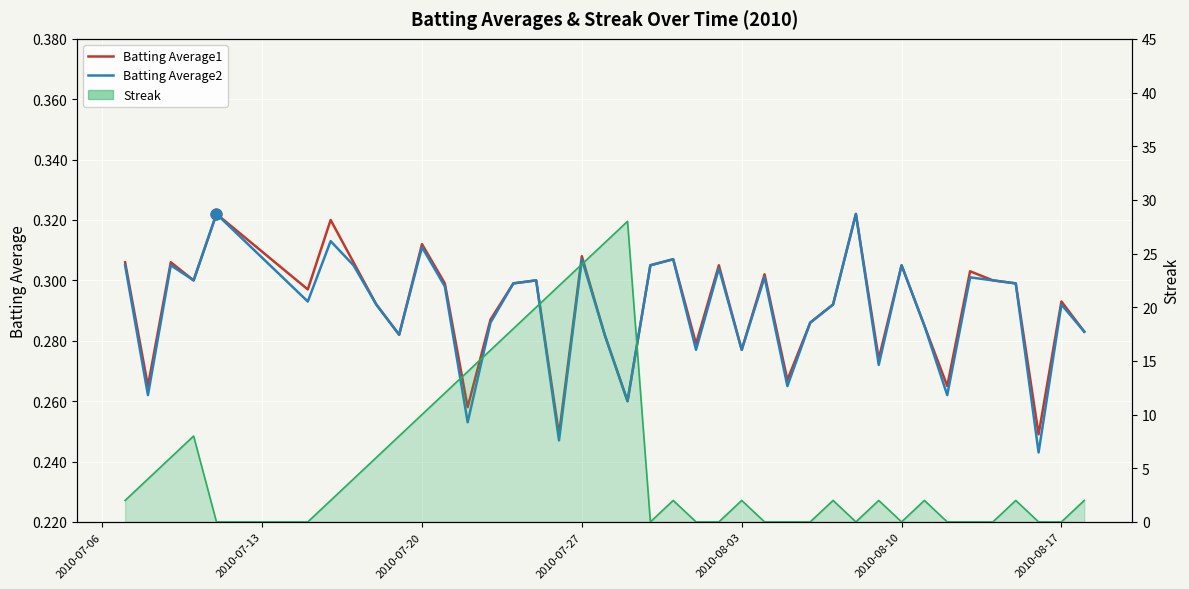

Which series contains the highest Y value?

Streak (line)